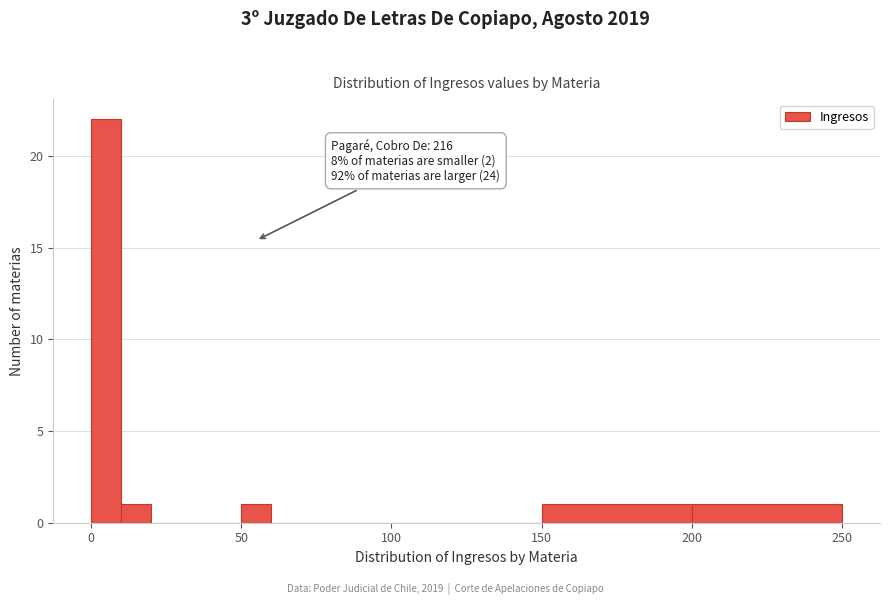

Around what value on the x-axis is the tallest bar? Give the approximate position of its centre, as read against the axis.

5